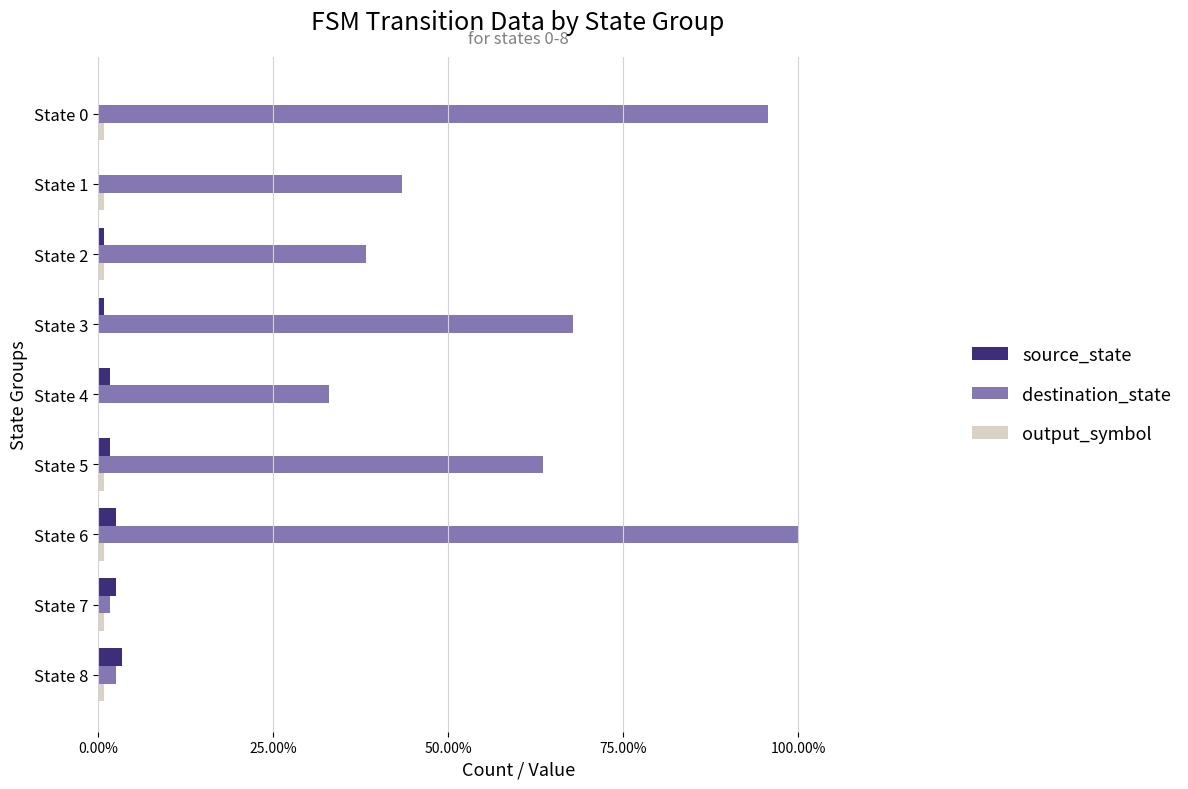

What are all the series names shown in the legend?

source_state, destination_state, output_symbol